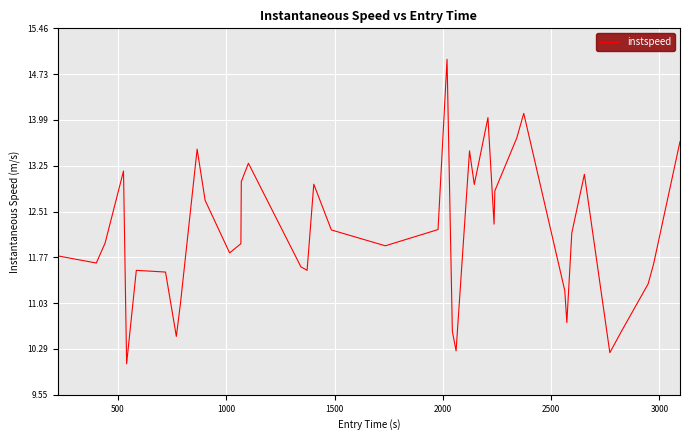

Is this an area chart (filled region under the line)?

No